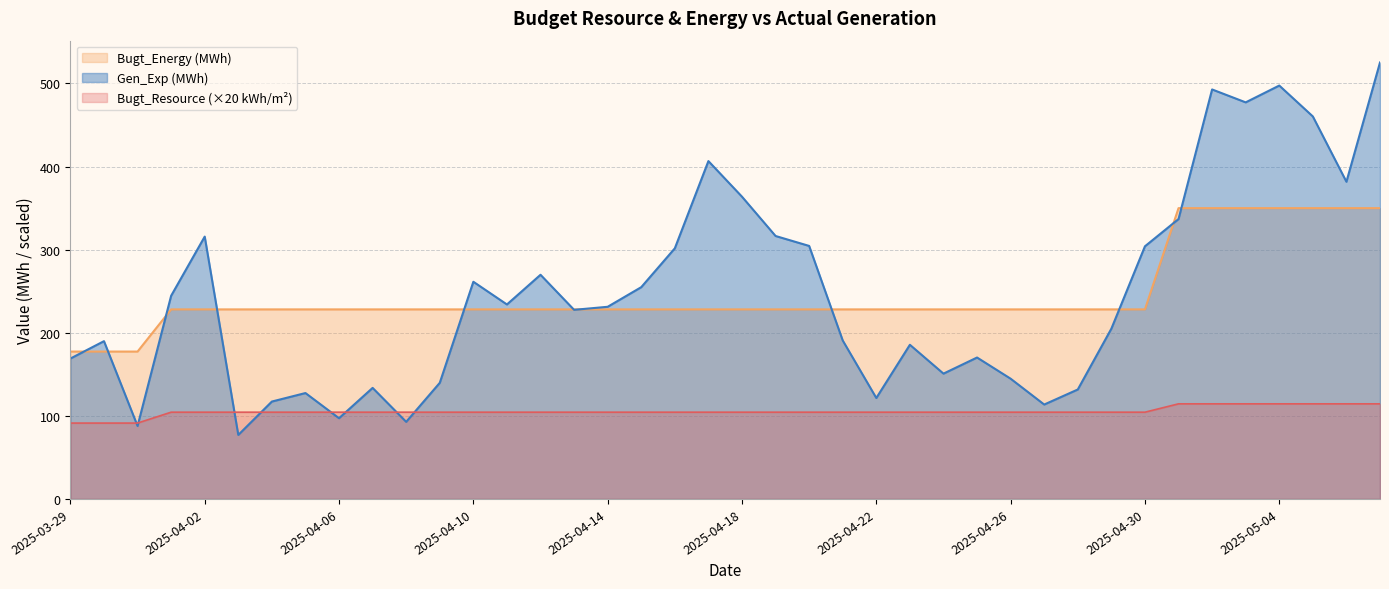

How many values in the Bugt_Energy series are below 228?

3